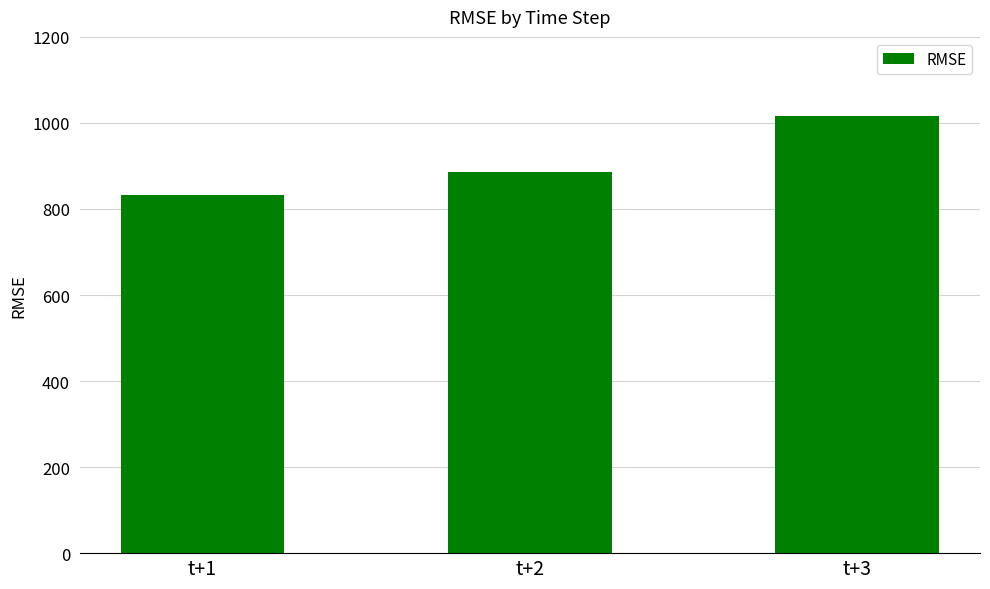

What is the change in value from t+1 to t+2?

+52.0